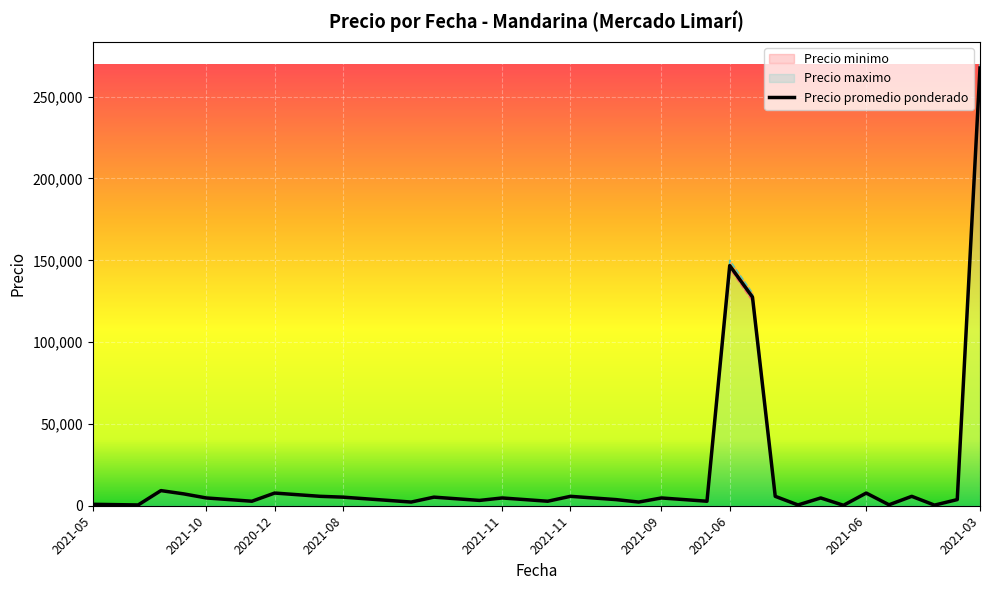

True or false: Precio minimo has more than 0 interior local peaks.

True